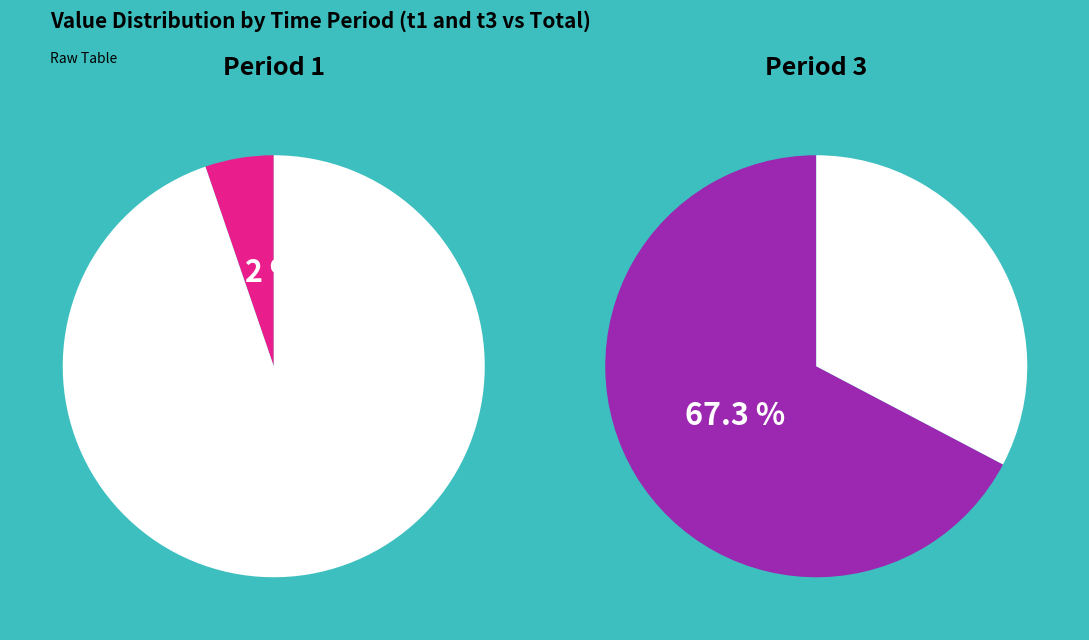

To the nearest percent, what is the combined percentage of 9 and 6?

7%